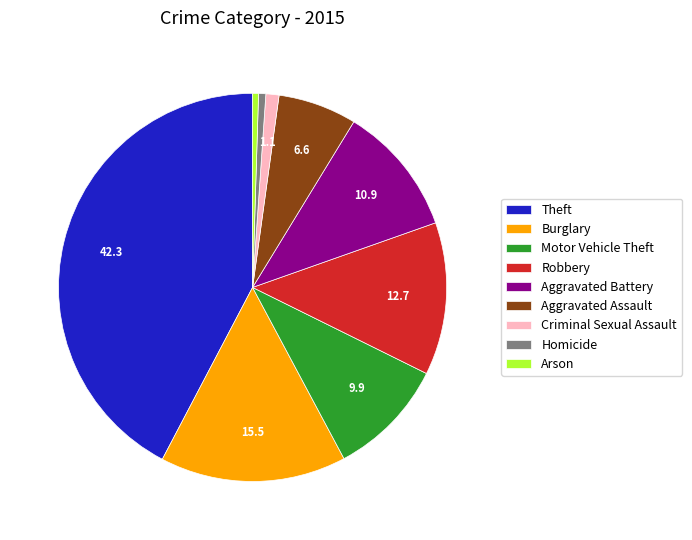

Approximately how many times larger is the value at Homicide compared to Aggravated Assault?

0.1